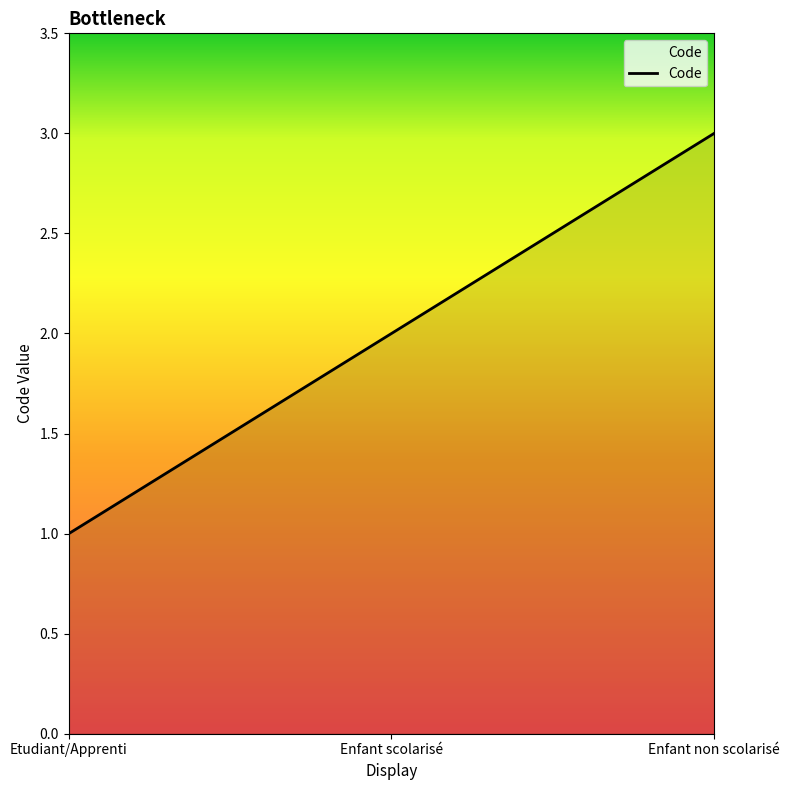

What is the sum of the values at Etudiant/Apprenti and Enfant non scolarisé?

4